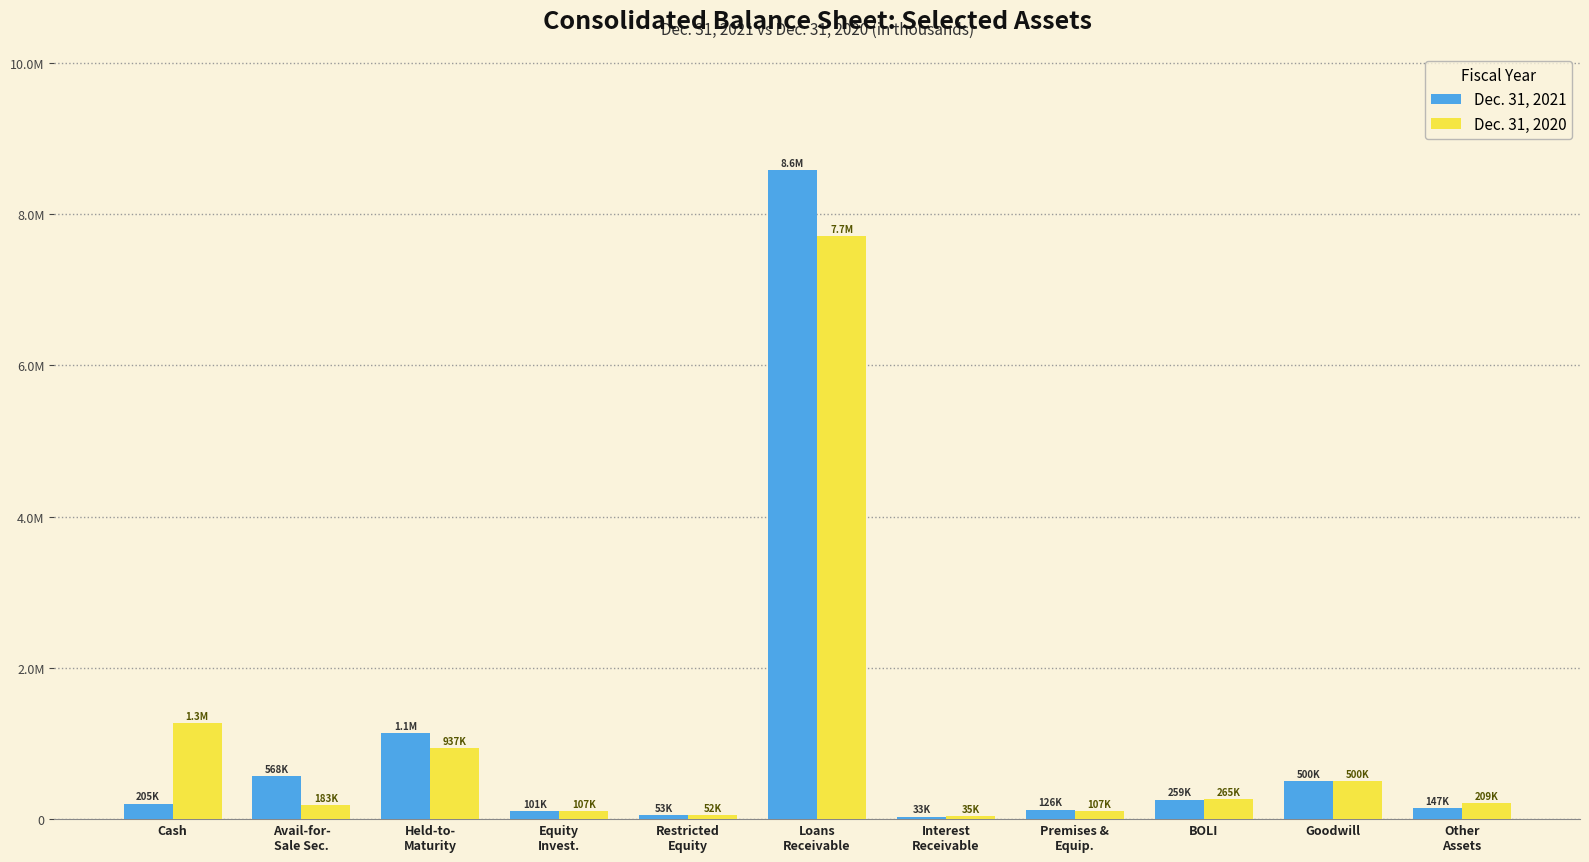

Are the bars grouped side by side (vs. stacked)?

Yes